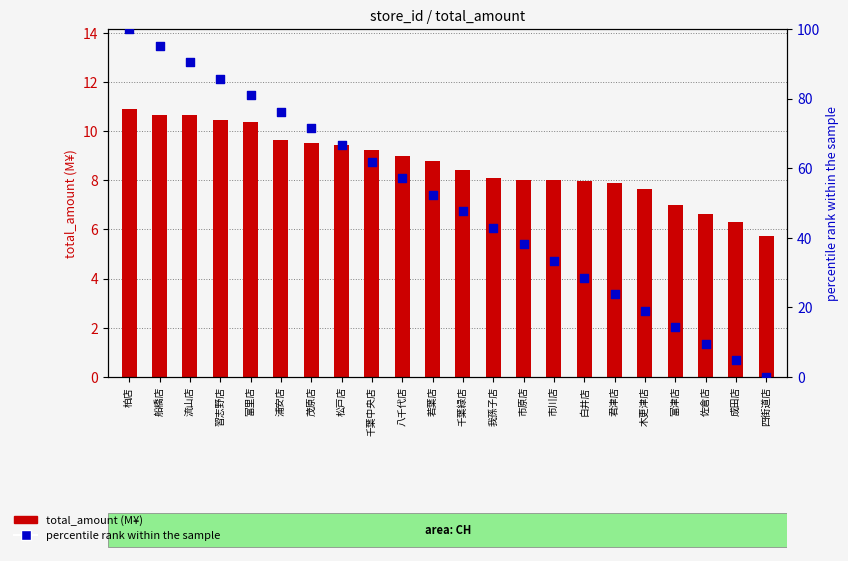

Which series contains the lowest Y value?

percentile rank within the sample